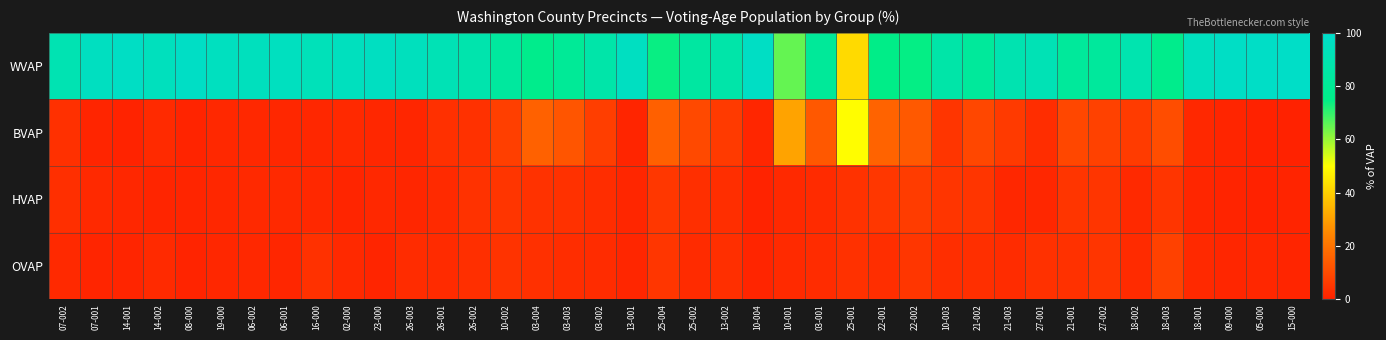

Reading right to left, list all the values displayed in this chart.

WVAP: 15-000=98.4	05-000=97.8	09-000=97.3	18-001=95.0	18-003=76.5	18-002=89.5	27-002=82.4	21-001=82.0	27-001=91.7	21-003=89.8	21-002=82.2	10-003=87.0	22-002=74.5	22-001=75.3	25-001=42.2	03-001=81.5	10-001=65.1	10-004=97.0	13-002=87.3	25-002=84.3	25-004=74.2	13-001=96.3	03-002=87.5	03-003=80.6	03-004=76.4	10-002=83.4	26-002=88.6	26-001=91.6	26-003=94.7	23-000=96.0	02-000=94.9	16-000=93.0	06-001=95.3	06-002=94.6	19-000=95.4	08-000=97.5	14-002=94.6	14-001=97.2	07-001=95.7	07-002=90.8
BVAP: 15-000=0.1	05-000=0.4	09-000=0.9	18-001=1.6	18-003=10.7	18-002=6.3	27-002=7.7	21-001=9.3	27-001=3.0	21-003=6.1	21-002=9.3	10-003=5.0	22-002=13.8	22-001=16.1	25-001=49.7	03-001=13.4	10-001=30.7	10-004=1.3	13-002=6.2	25-002=9.7	25-004=15.3	13-001=1.0	03-002=7.1	03-003=12.7	03-004=15.8	10-002=7.4	26-002=3.9	26-001=3.6	26-003=1.3	23-000=1.4	02-000=2.1	16-000=1.4	06-001=1.5	06-002=1.6	19-000=1.7	08-000=0.6	14-002=2.3	14-001=0.5	07-001=1.0	07-002=3.7
HVAP: 15-000=0.6	05-000=0.3	09-000=0.6	18-001=1.4	18-003=5.1	18-002=1.8	27-002=4.9	21-001=4.8	27-001=1.5	21-003=1.5	21-002=5.1	10-003=4.8	22-002=6.5	22-001=5.3	25-001=4.1	03-001=2.5	10-001=2.0	10-004=0.5	13-002=3.1	25-002=3.5	25-004=5.3	13-001=1.3	03-002=2.8	03-003=3.8	03-004=4.1	10-002=4.7	26-002=4.1	26-001=2.3	26-003=1.4	23-000=1.6	02-000=1.0	16-000=1.7	06-001=1.9	06-002=2.1	19-000=1.4	08-000=1.1	14-002=0.9	14-001=1.5	07-001=2.1	07-002=3.4
OVAP: 15-000=0.9	05-000=1.5	09-000=1.2	18-001=2.1	18-003=7.8	18-002=2.4	27-002=5.0	21-001=3.8	27-001=3.8	21-003=2.6	21-002=3.4	10-003=3.3	22-002=5.2	22-001=3.3	25-001=3.9	03-001=2.6	10-001=2.2	10-004=1.2	13-002=3.4	25-002=2.5	25-004=5.3	13-001=1.3	03-002=2.6	03-003=2.8	03-004=3.6	10-002=4.5	26-002=3.5	26-001=2.5	26-003=2.6	23-000=1.1	02-000=2.0	16-000=3.9	06-001=1.3	06-002=1.7	19-000=1.4	08-000=0.8	14-002=2.2	14-001=0.9	07-001=1.2	07-002=2.1